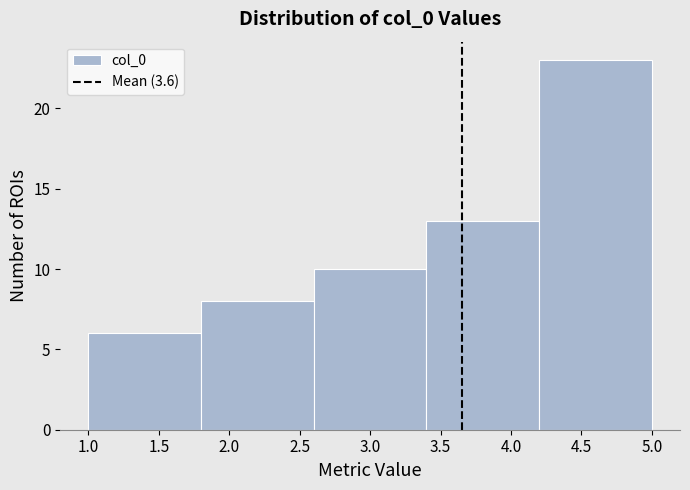

Reading left to right, transcribe this chart: for each bar, give the range it covers on the x-axis and its height. The values are not printed on the chart, so give them approximately, as read against the axis.

1.0 to 1.8: 6
1.8 to 2.6: 8
2.6 to 3.4: 10
3.4 to 4.2: 13
4.2 to 5.0: 23